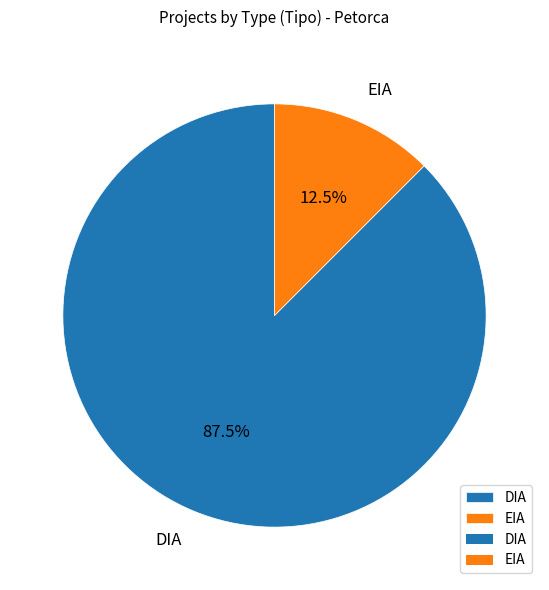

What portion of the pie excludes DIA?

12.5%